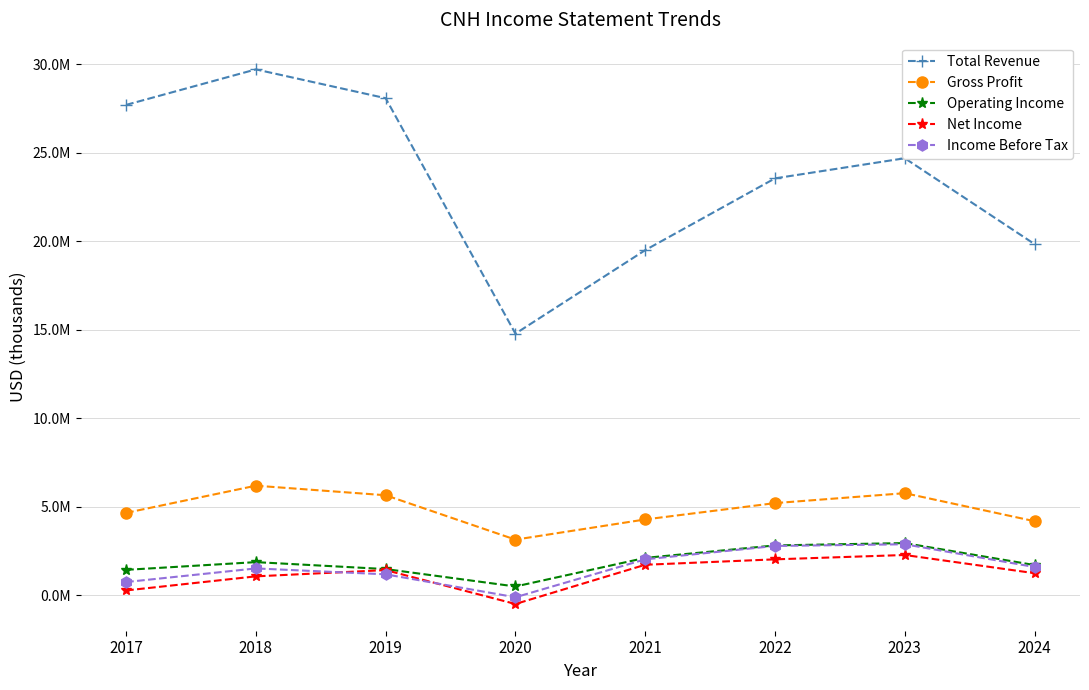

What is the sum of the Net Income values at 2022 and 2019?

3451000